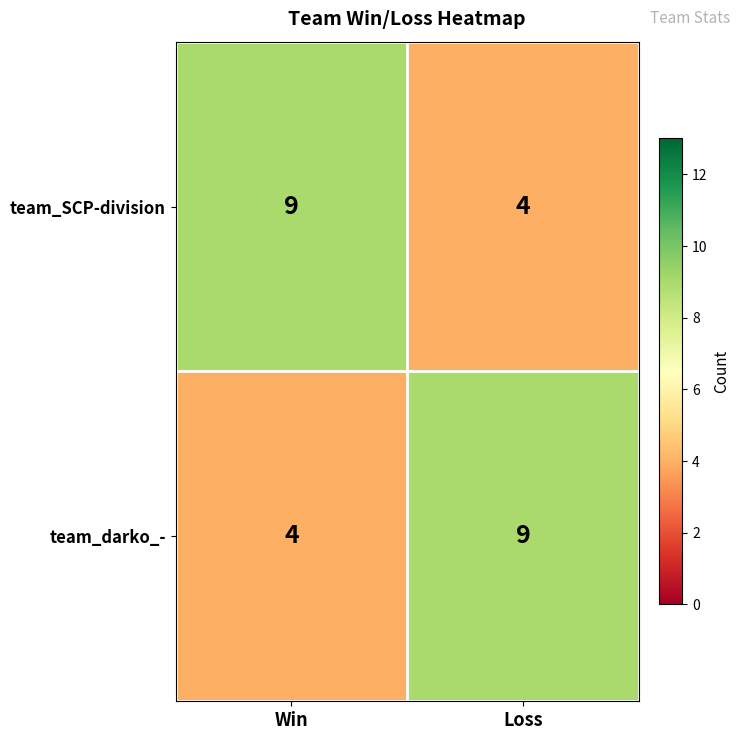

The team_darko_- series shows 16 at Loss. True or false?

False